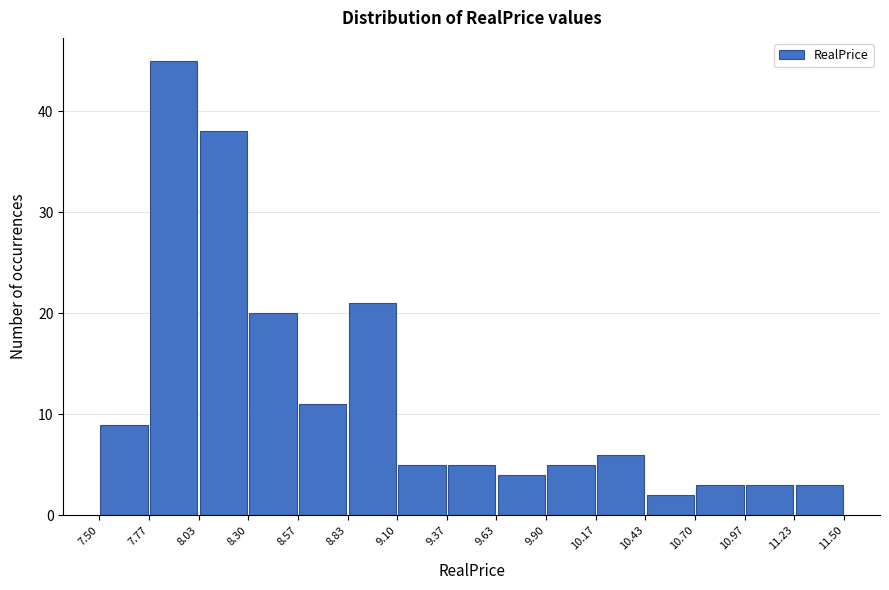

How tall is the bar that spans 9.90 to 10.17 on the x-axis? The values are not printed on the chart, so give them approximately, as read against the axis.

5